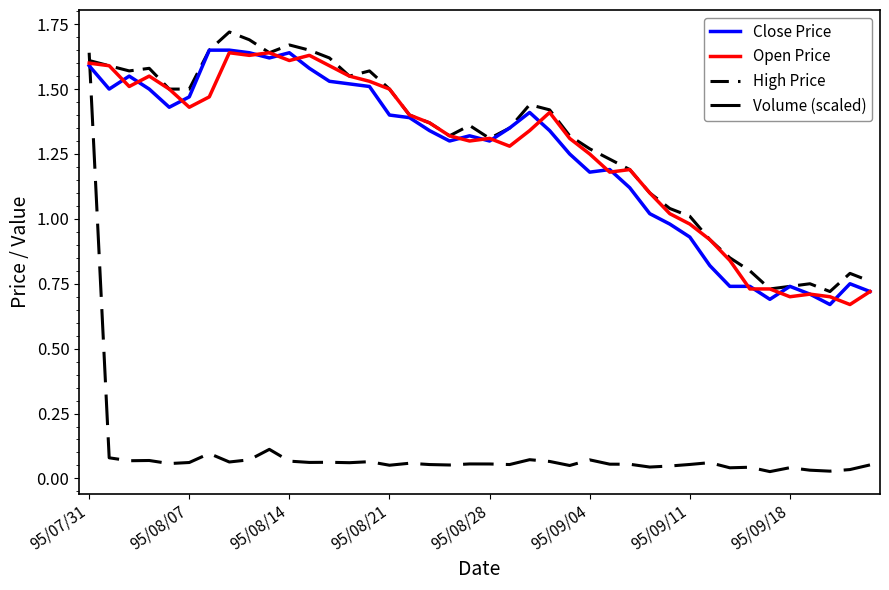

Does the chart display data point markers on the line(s)?

No